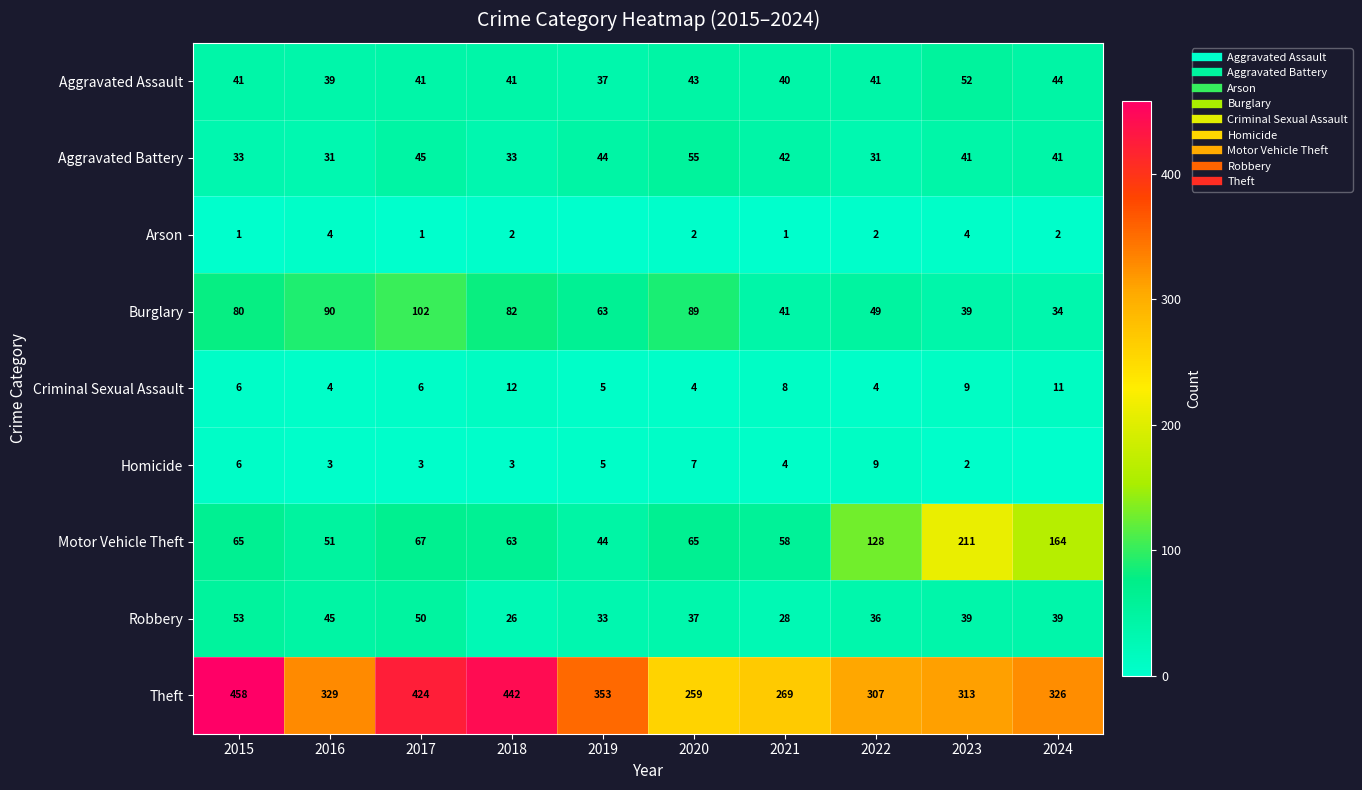

Which category has the lowest value across all series?

2019